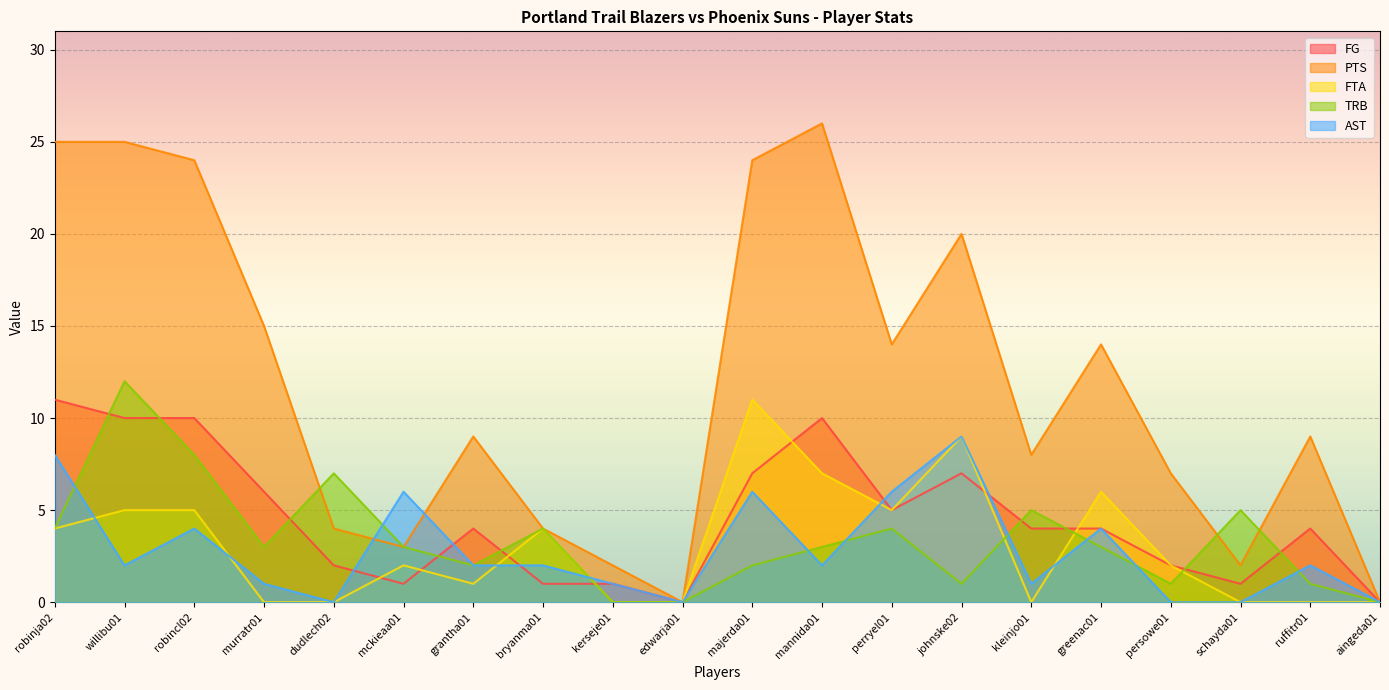

How many interior local peaks does the AST series have?

6